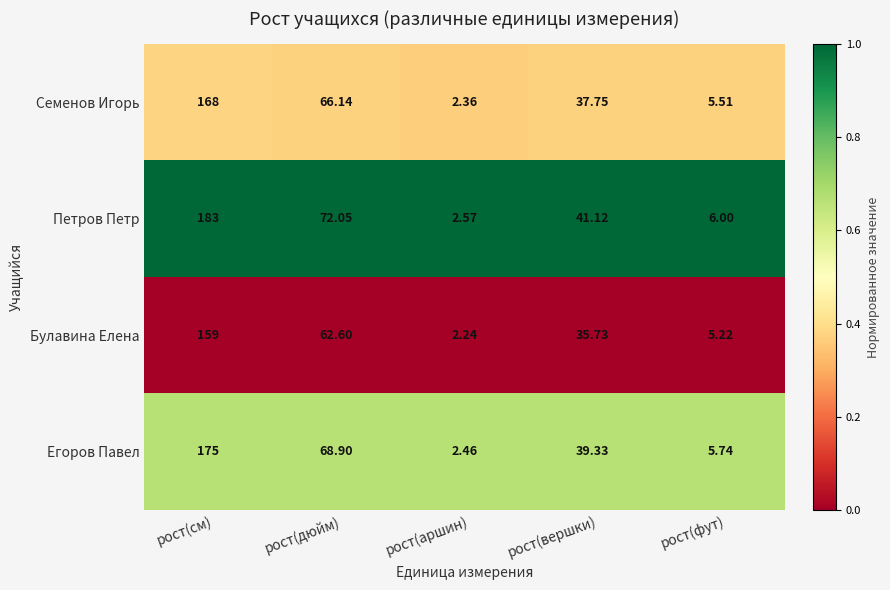

Which category has the lowest value in the Семенов Игорь series?

рост(аршин)